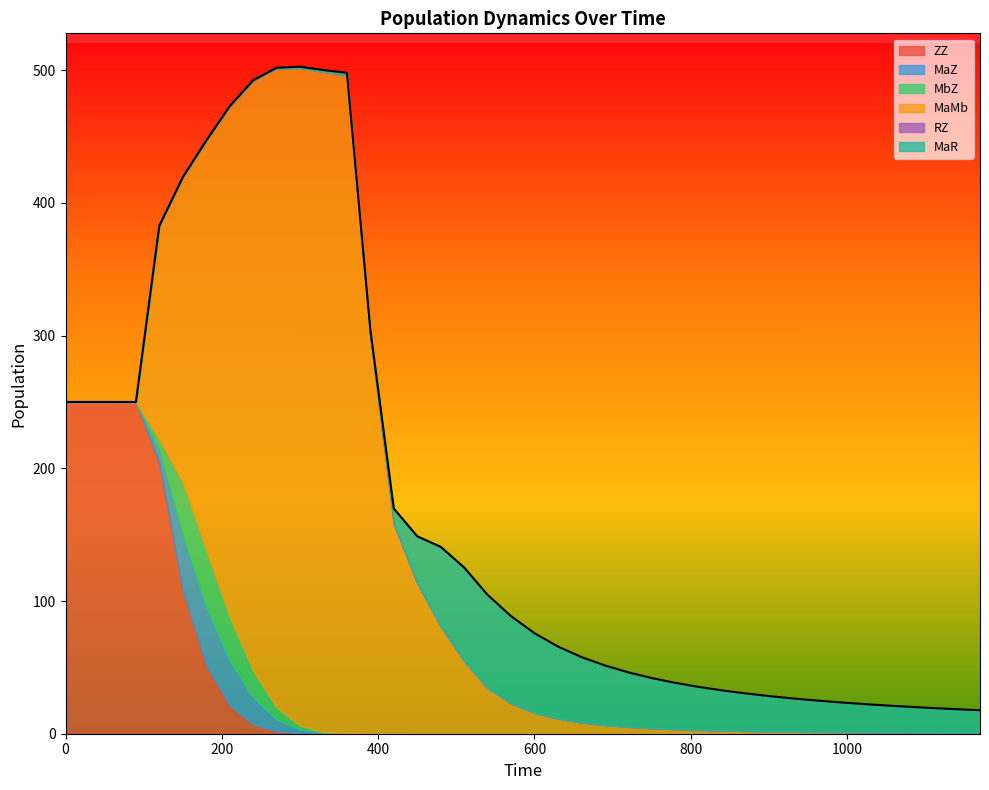

Which series changed the most between 4 and 38?

ZZ